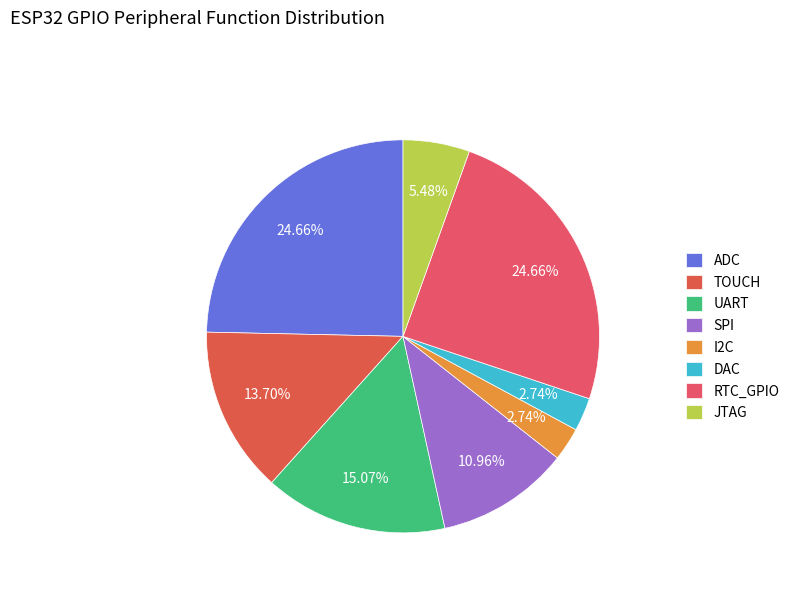

How many slices are in this pie chart?

8